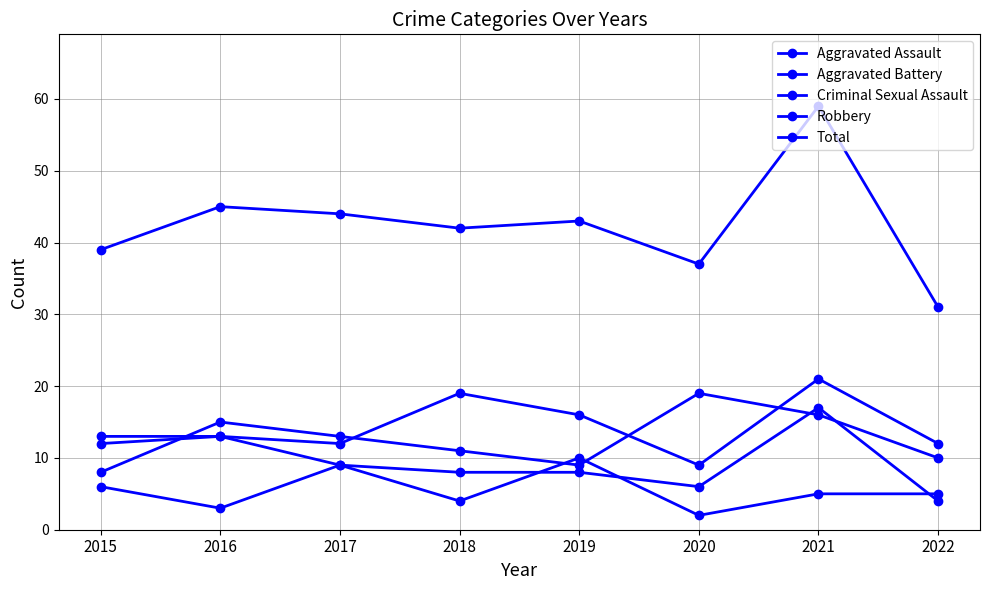

What is the sum of the Aggravated Battery values at 2021 and 2017?

26